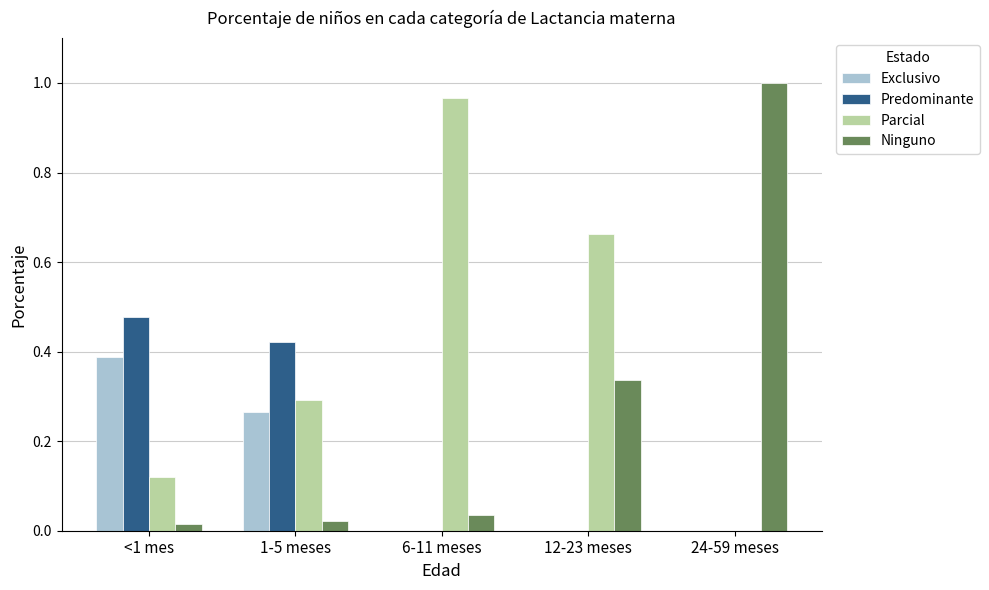

At which category does the chart reach its peak across all series?

24-59 meses